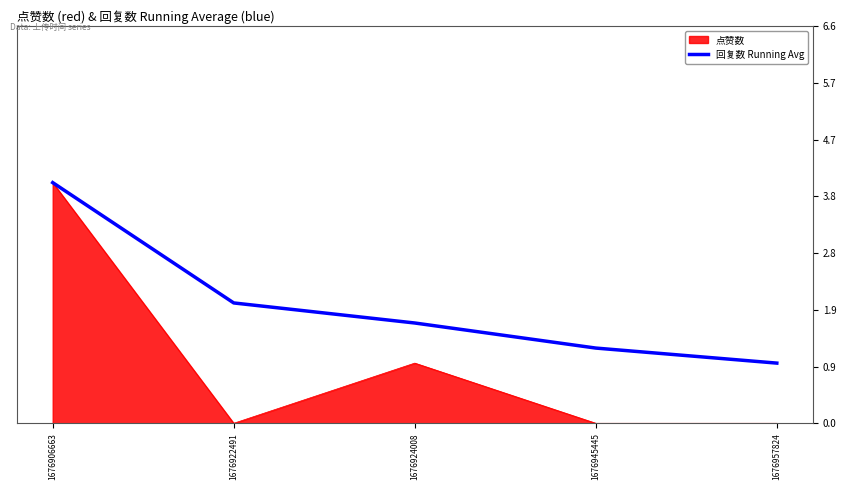

The 点赞数 series shows 1.0 at 1676924008. True or false?

True